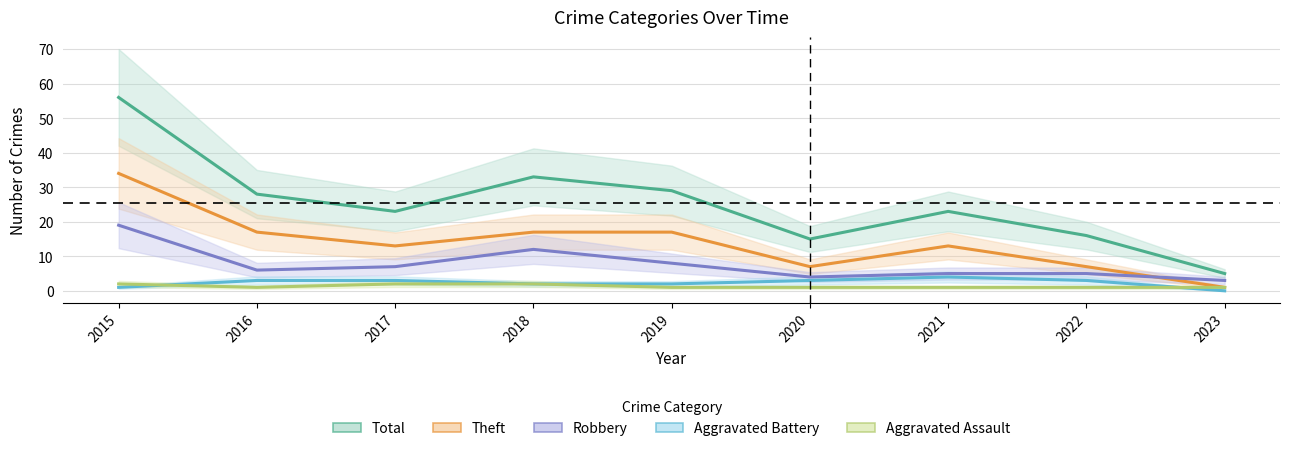

Reading right to left, transcribe all the data shown in this chart.

Total: 5	16	23	15	29	33	23	28	56
Theft: 1	7	13	7	17	17	13	17	34
Robbery: 3	5	5	4	8	12	7	6	19
Aggravated Battery: 0	3	4	3	2	2	3	3	1
Aggravated Assault: 1	1	1	1	1	2	2	1	2